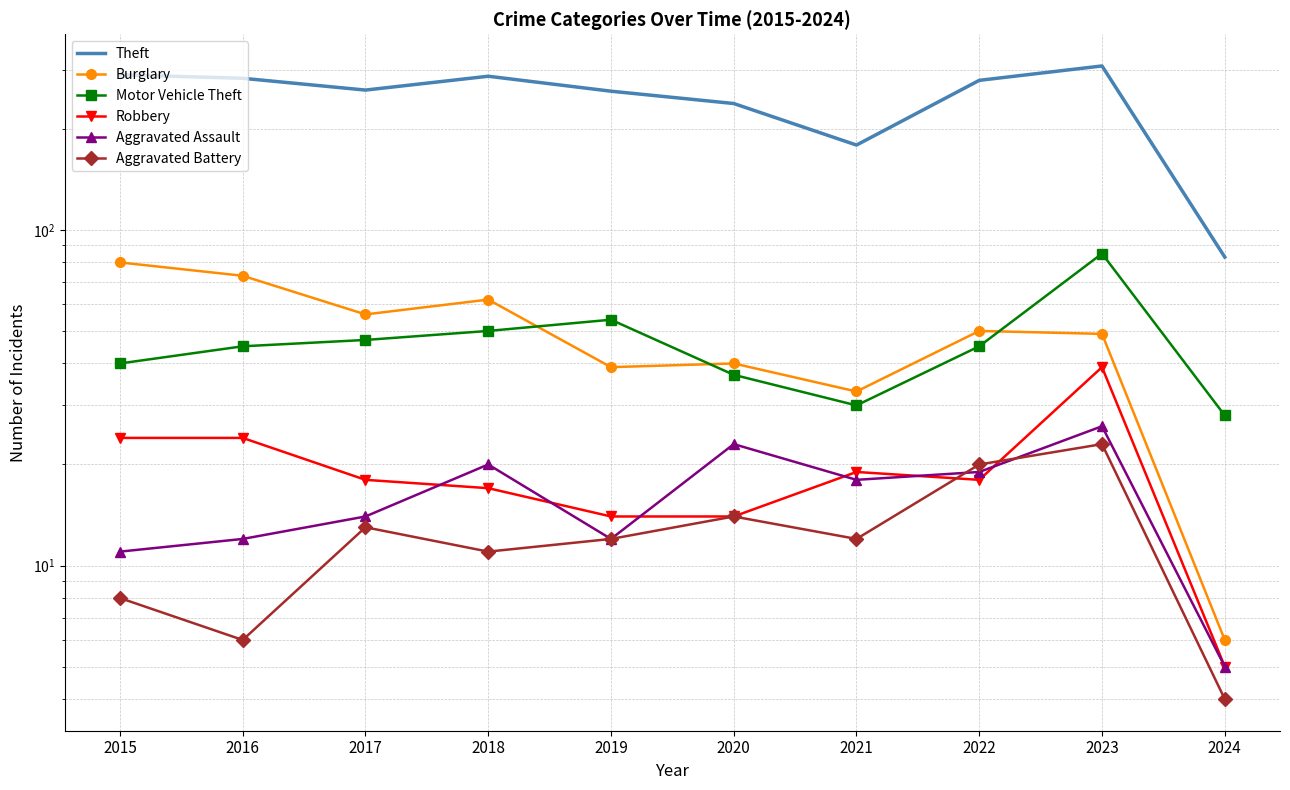

What is the approximate value of Motor Vehicle Theft at 2024, to the nearest 5?

30